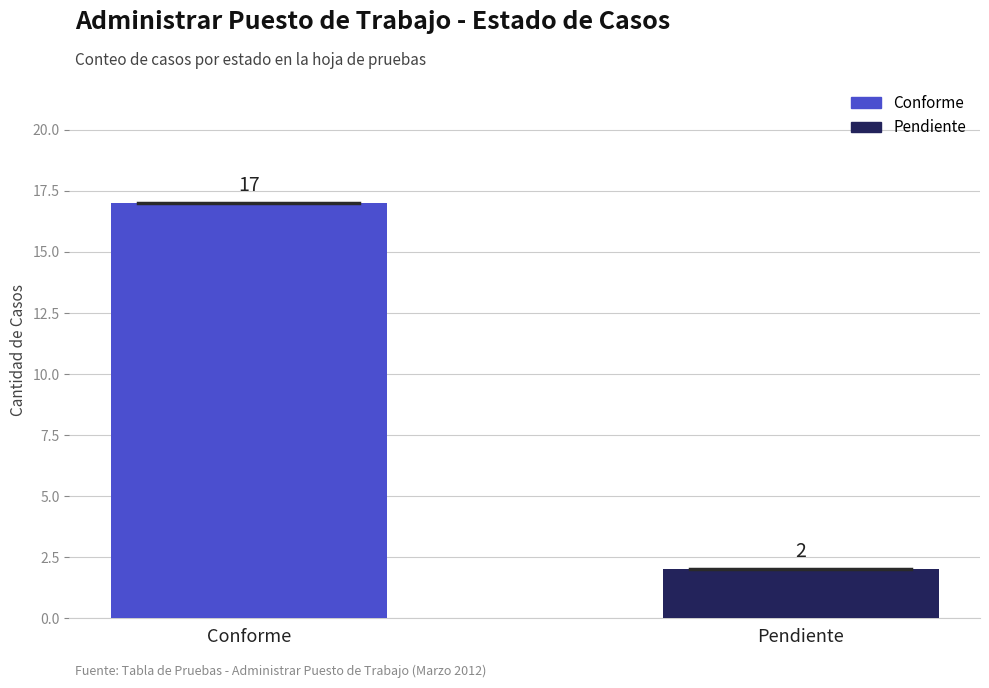

Reading left to right, extract all data points from this chart.

Conforme=17	Pendiente=2